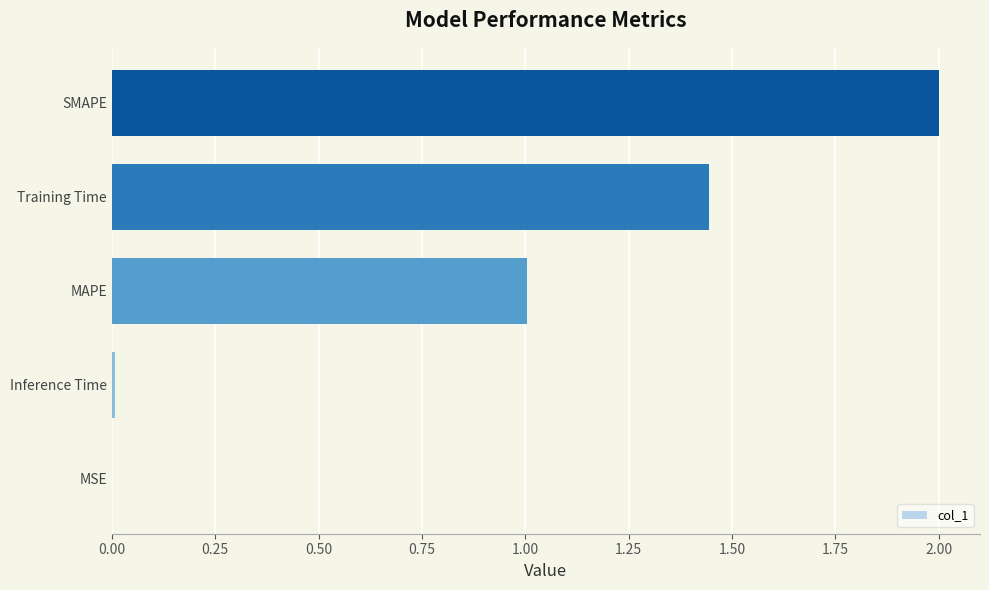

What is the sum of all values?

4.5